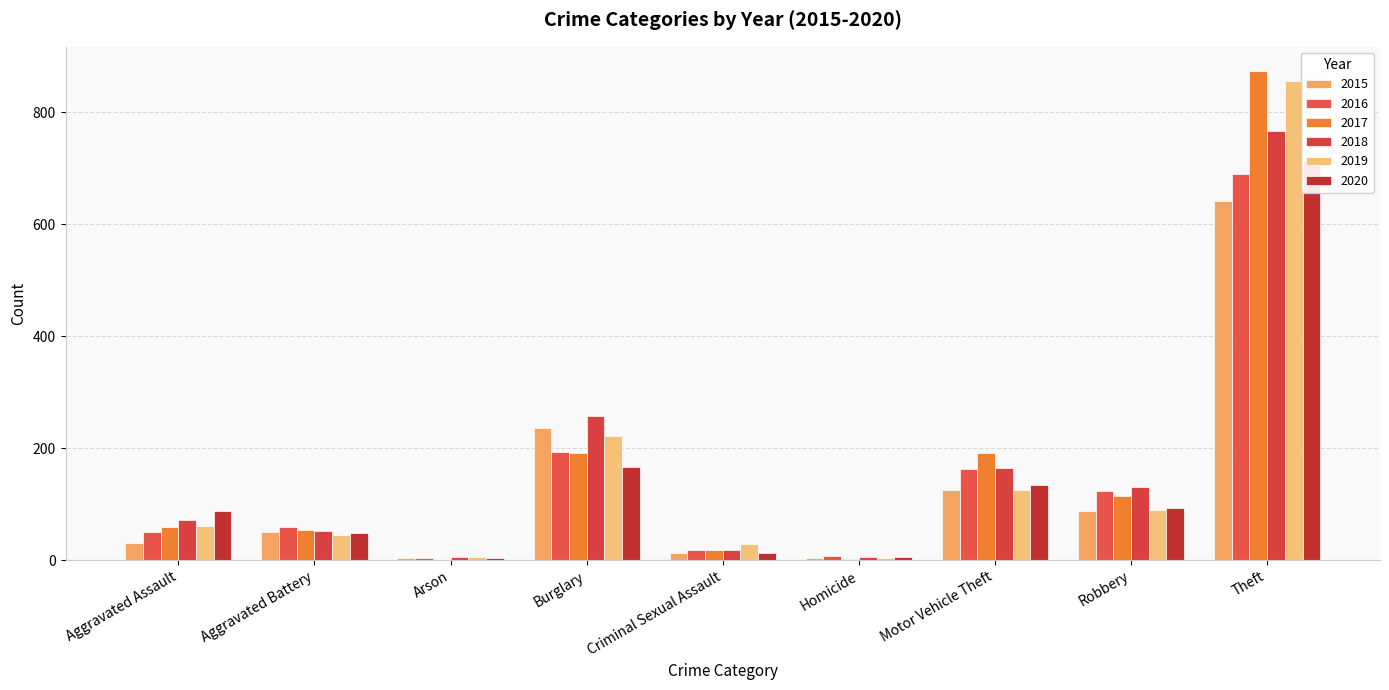

What is the value of the 2018 bar at the 1st from the left?

72